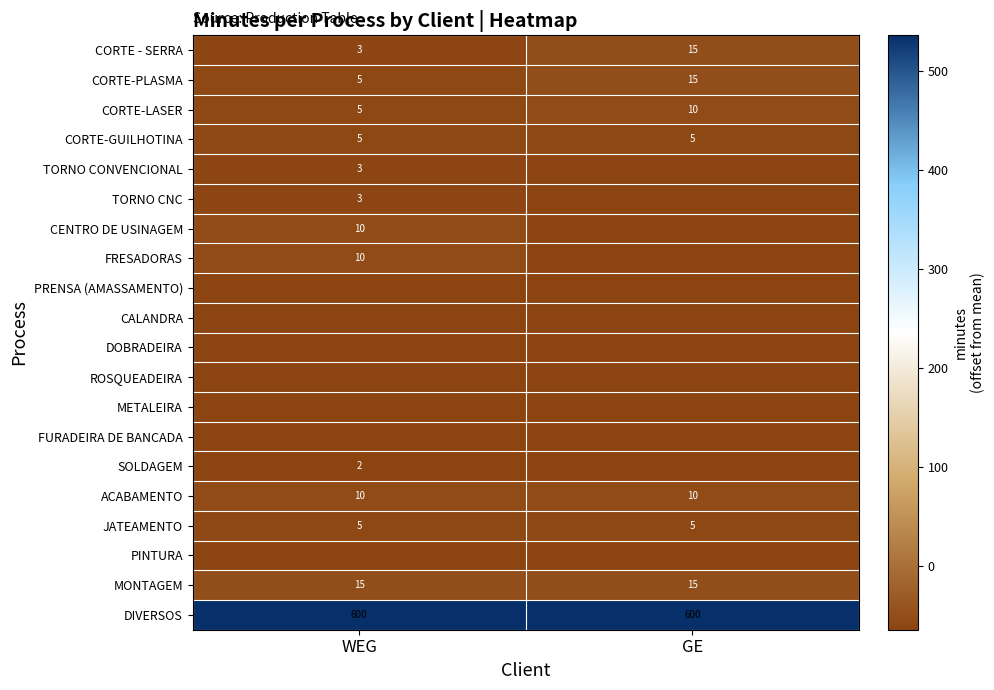

Is the value of ACABAMENTO at GE greater than the value of JATEAMENTO at WEG?

Yes